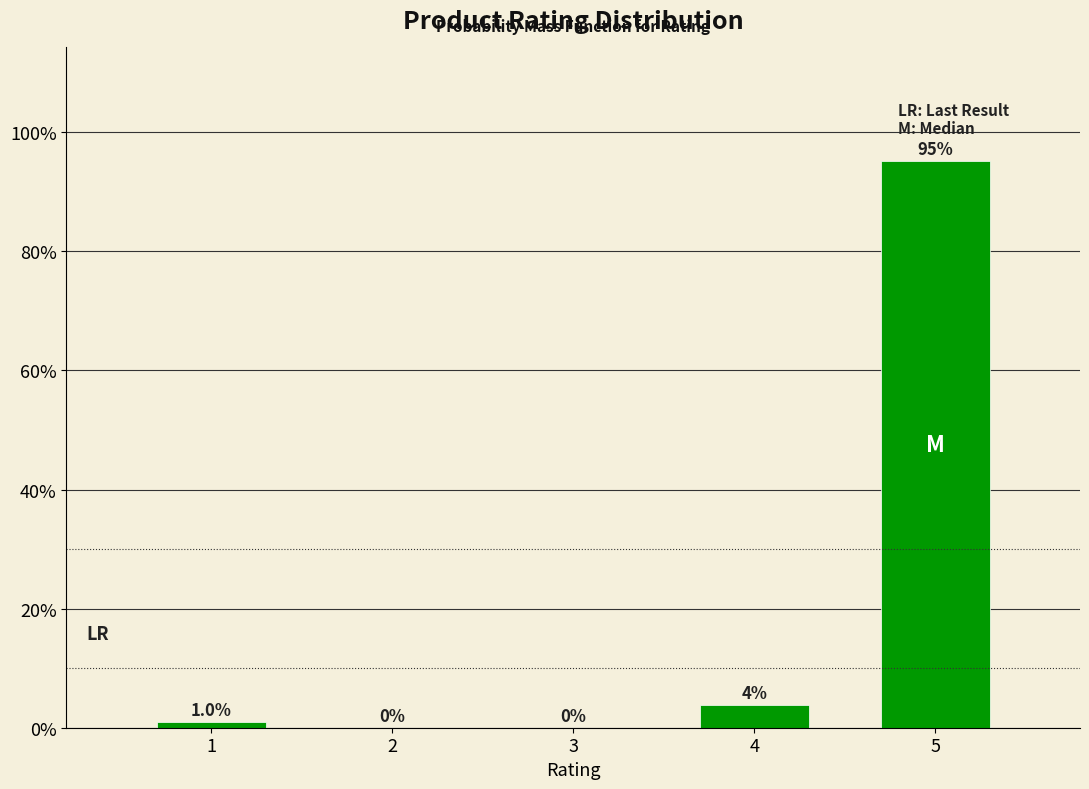

What is the sum of all values?

100.0